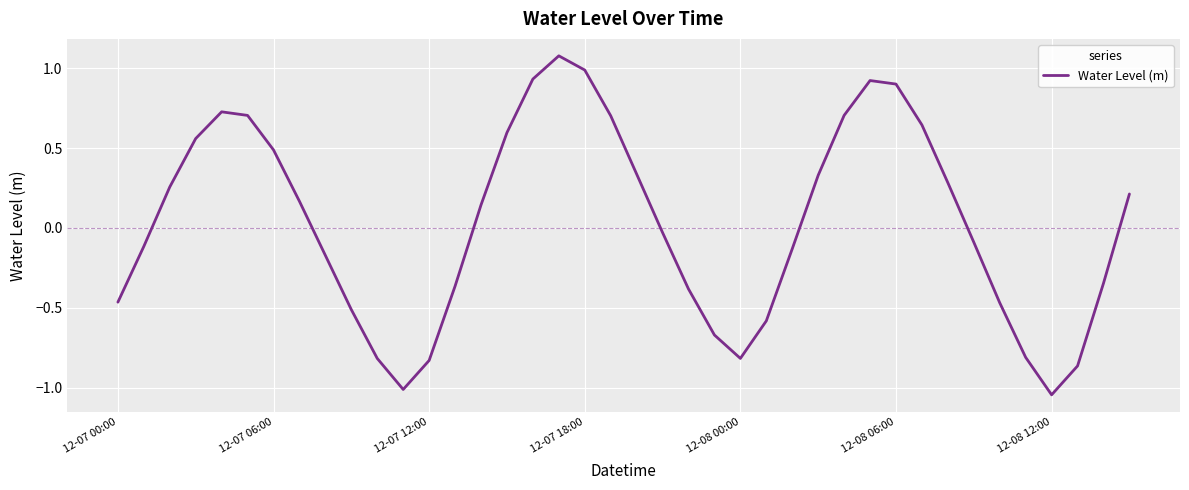

What is the greatest value displayed?

1.1